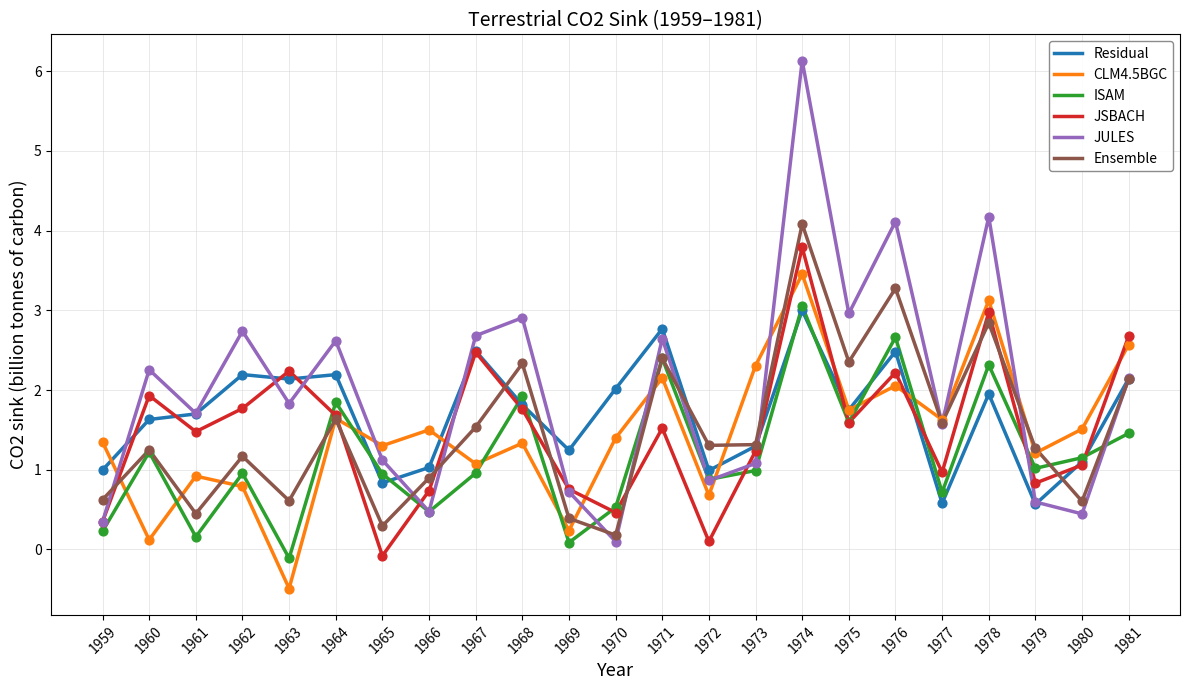

Which series has the widest spread of values?

JULES